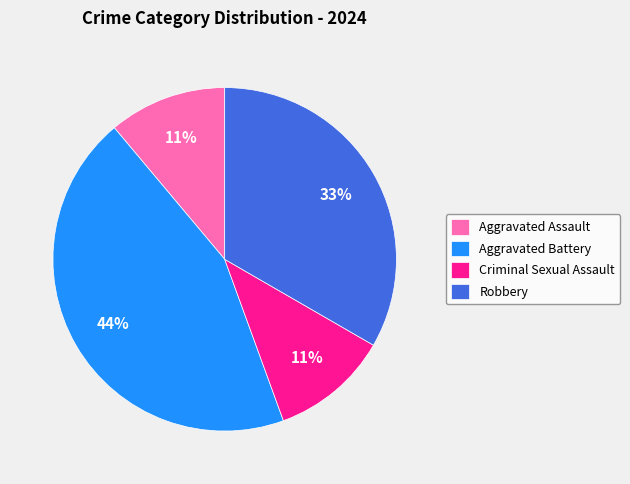

Is it true that Criminal Sexual Assault is 11% of the pie?

True